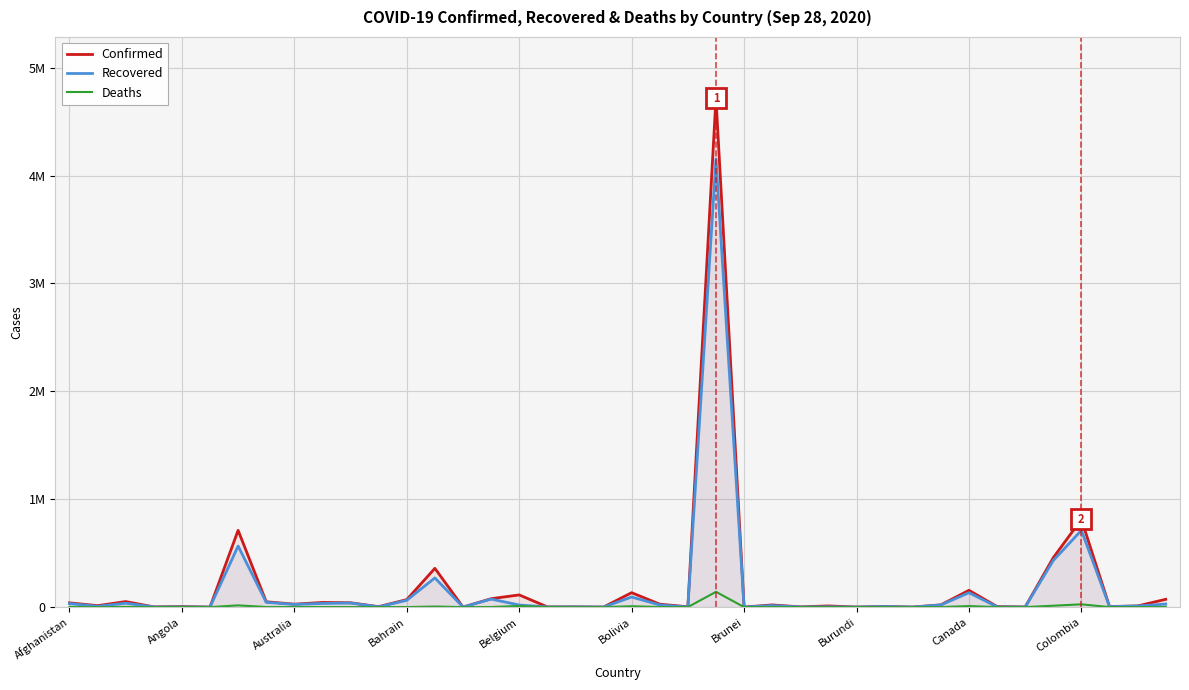

What is the average value of the Confirmed series?

201747